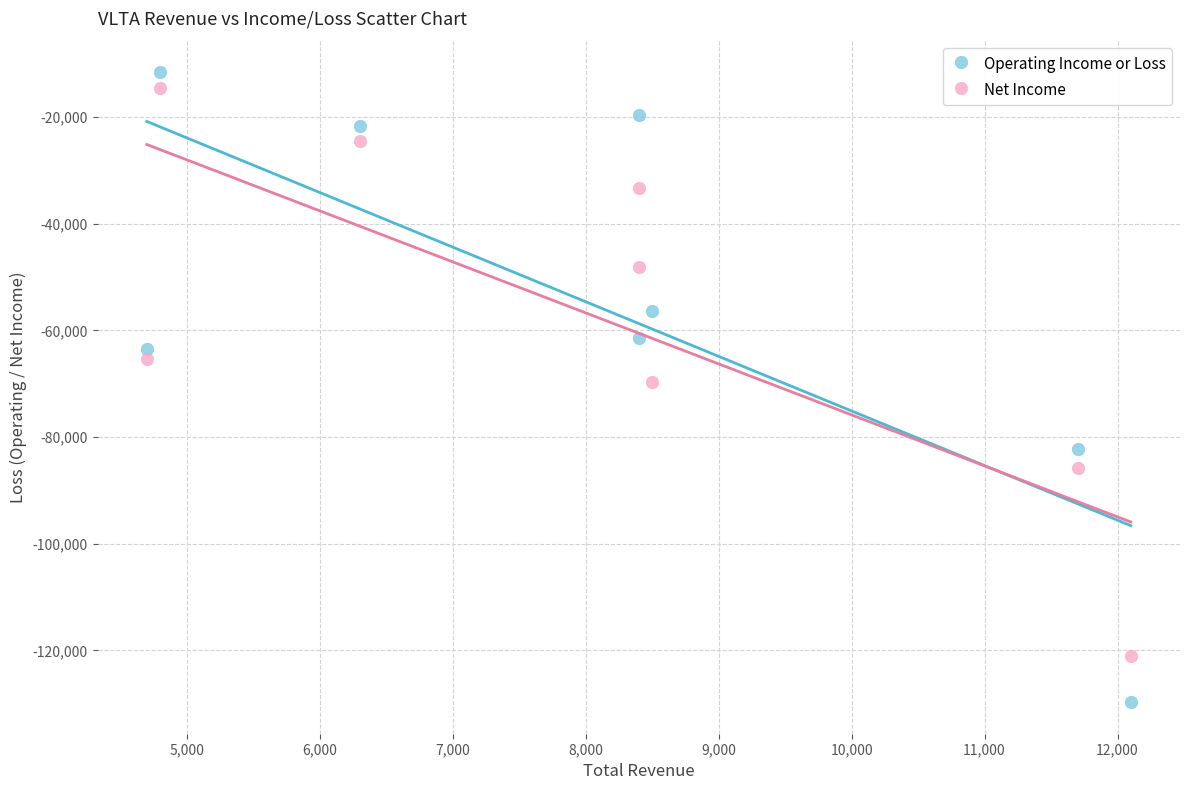

Across all data points, what is the range of X values (max minus min)?

7400